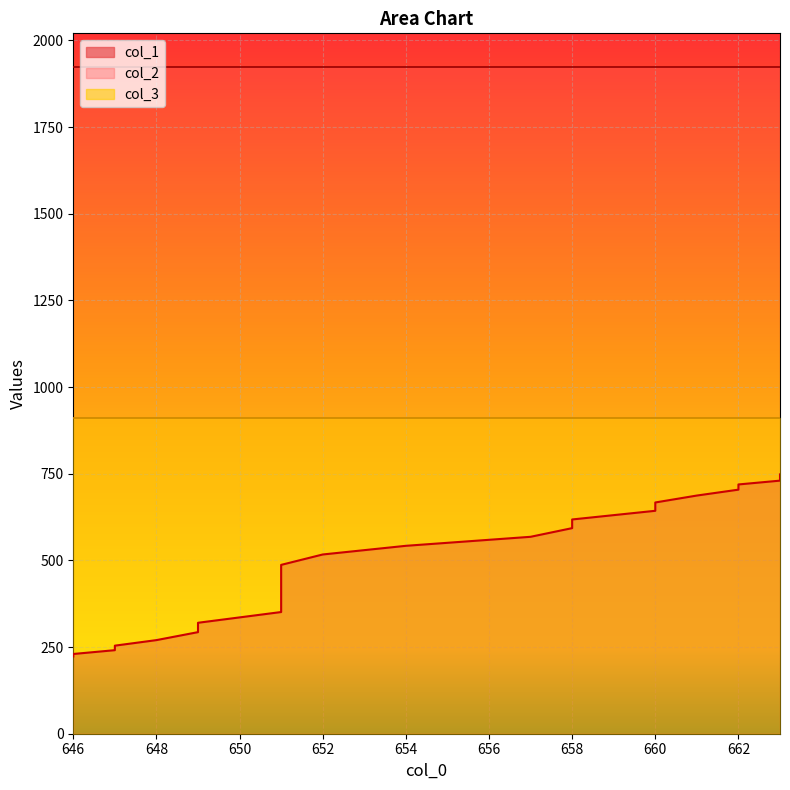

True or false: col_1 and col_3 intersect in this chart.

False